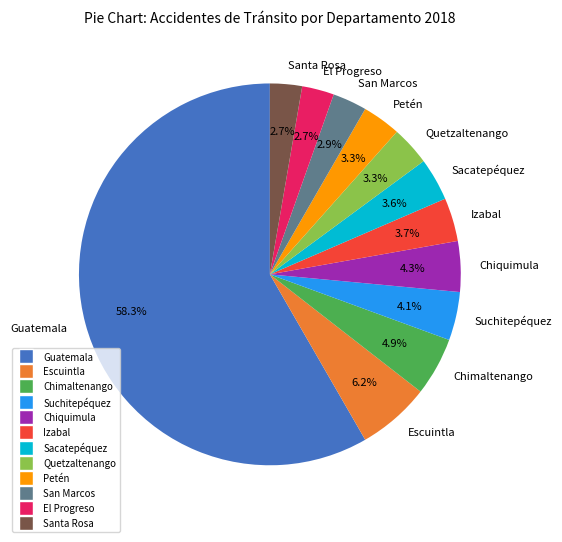

Is it true that Quetzaltenango is 3% of the pie?

True